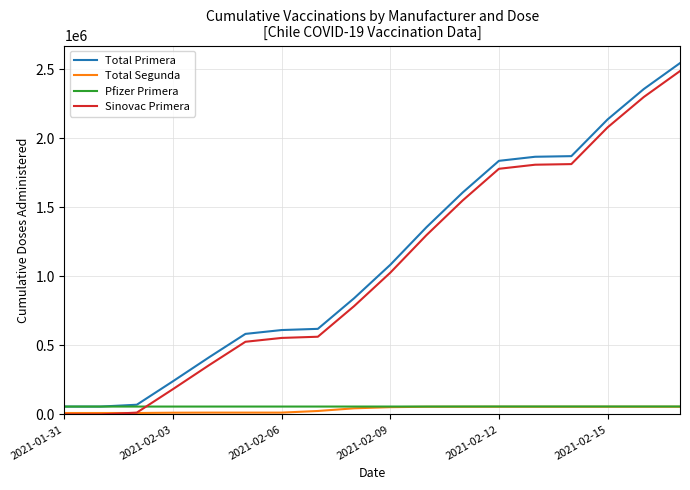

How many series are shown in this chart?

4